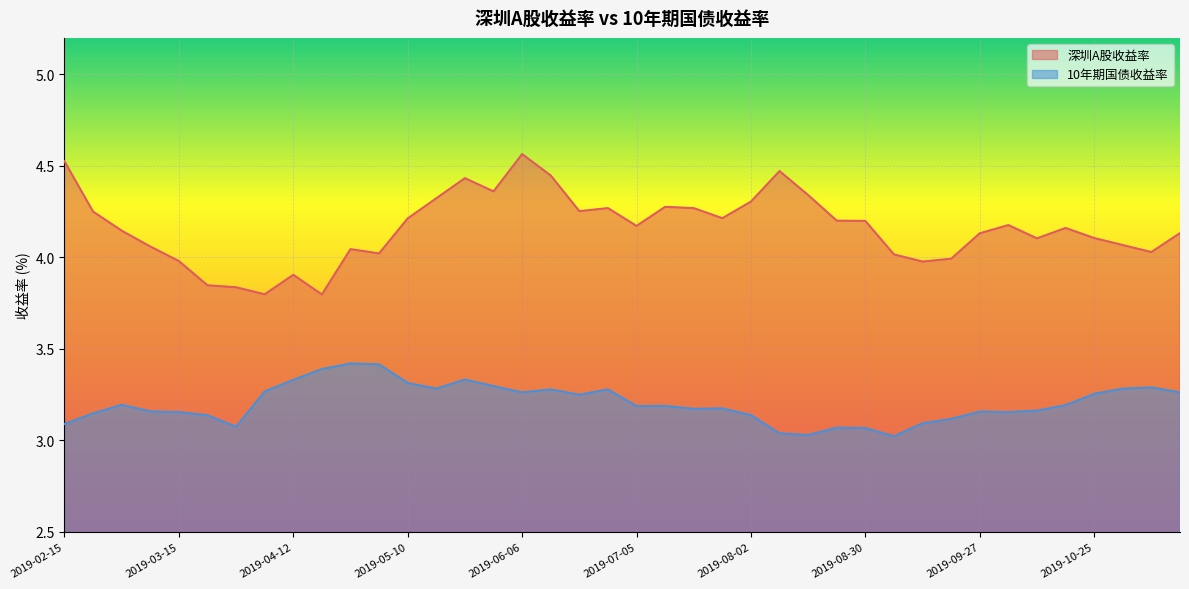

What is the difference between the highest and lowest values at 2019-07-26?

1.0